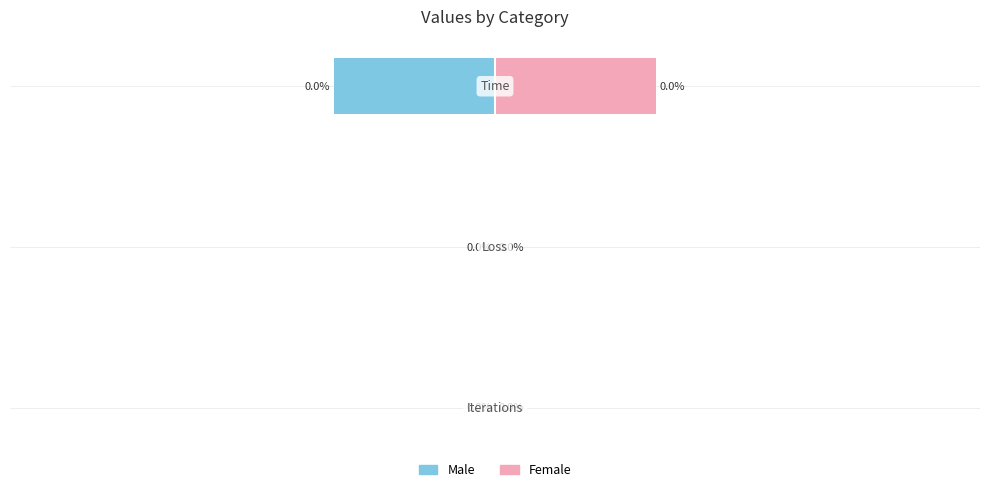

Which series has the largest total across all categories?

Female